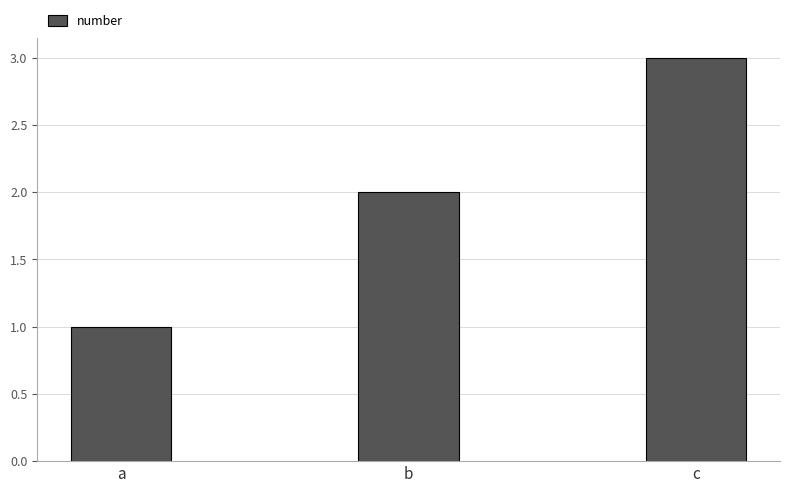

Which label corresponds to the largest value in the chart?

c